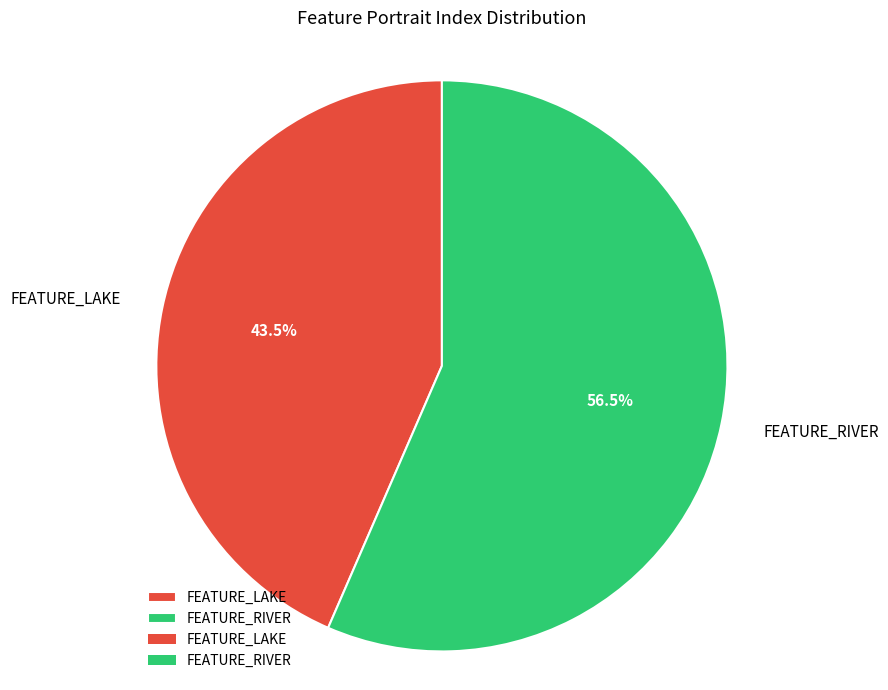

To the nearest percent, what is the average slice percentage?

50%